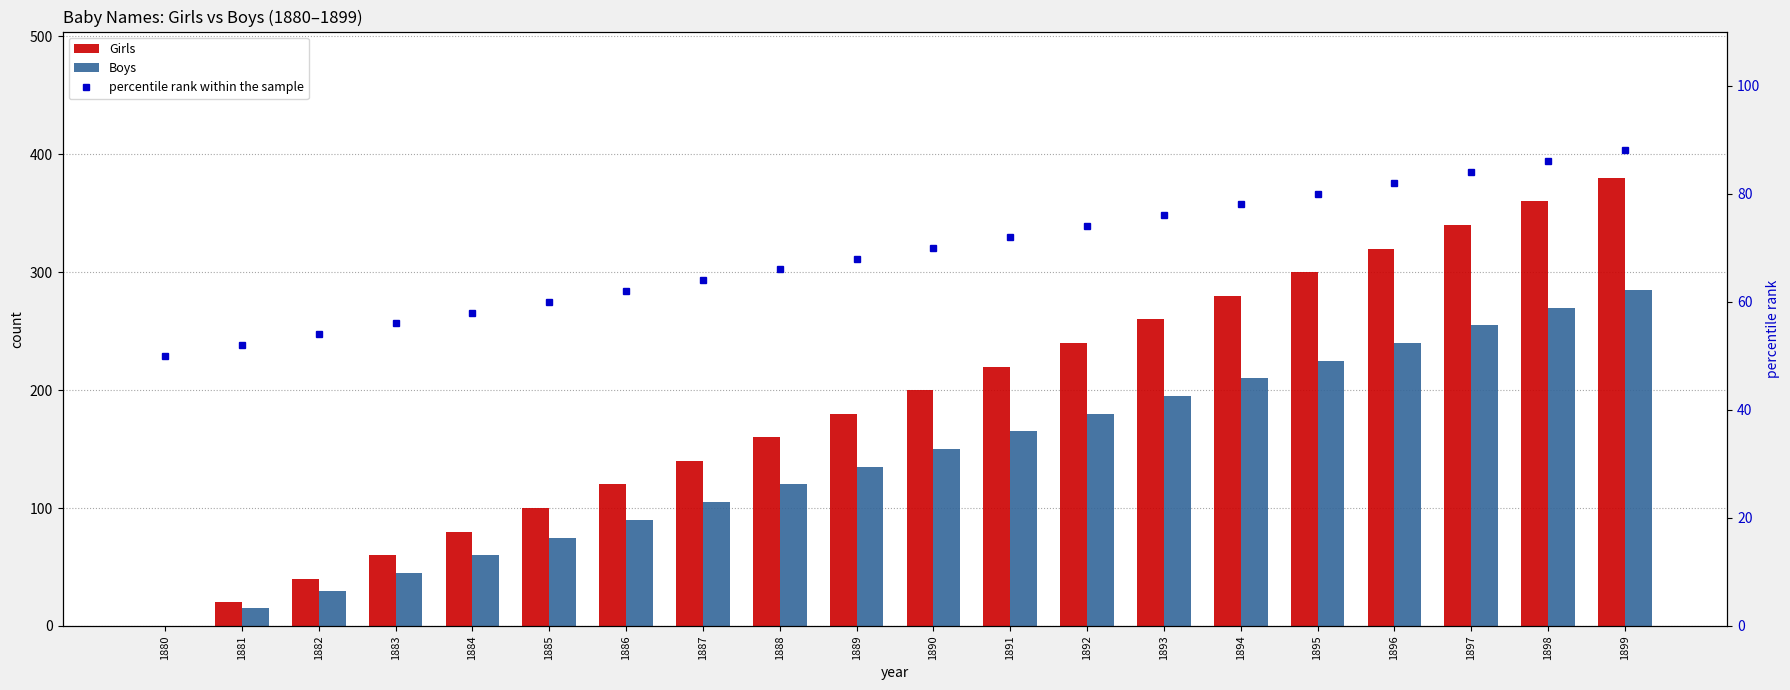

Reading right to left, what are all the values shown in this chart?

Girls: 1899=380	1898=360	1897=340	1896=320	1895=300	1894=280	1893=260	1892=240	1891=220	1890=200	1889=180	1888=160	1887=140	1886=120	1885=100	1884=80	1883=60	1882=40	1881=20	1880=0
Boys: 1899=285	1898=270	1897=255	1896=240	1895=225	1894=210	1893=195	1892=180	1891=165	1890=150	1889=135	1888=120	1887=105	1886=90	1885=75	1884=60	1883=45	1882=30	1881=15	1880=0
percentile rank within the sample: 1899=88	1898=86	1897=84	1896=82	1895=80	1894=78	1893=76	1892=74	1891=72	1890=70	1889=68	1888=66	1887=64	1886=62	1885=60	1884=58	1883=56	1882=54	1881=52	1880=50